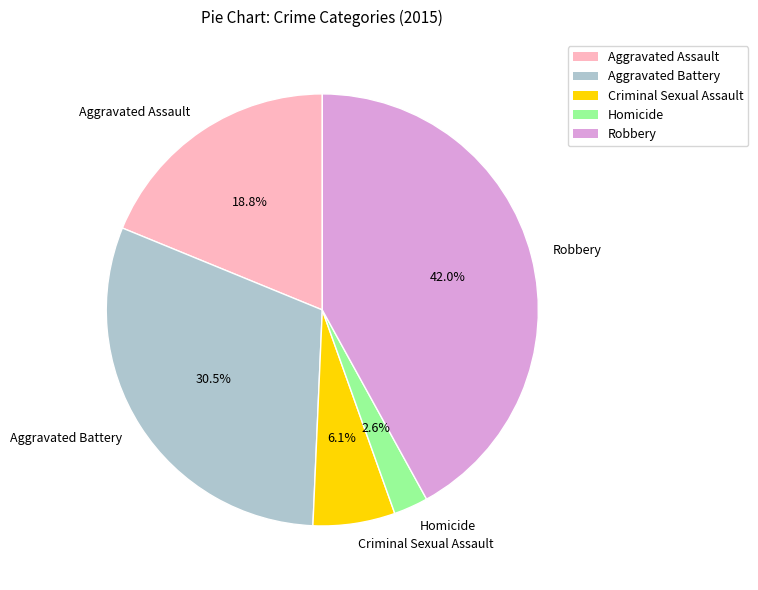

Rank the categories by value from lowest to highest.

Homicide, Criminal Sexual Assault, Aggravated Assault, Aggravated Battery, Robbery